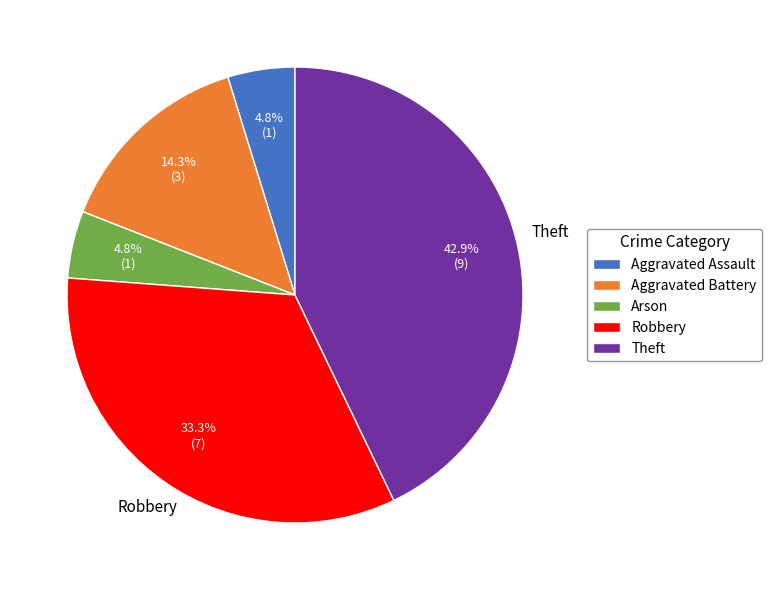

Combined, do Aggravated Battery and Robbery account for over 50%?

No